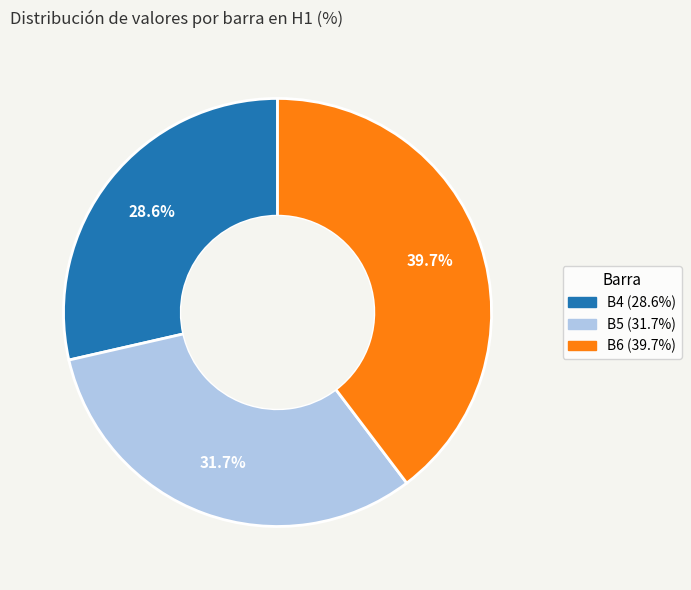

Which has a higher value, B4 or B5?

B5